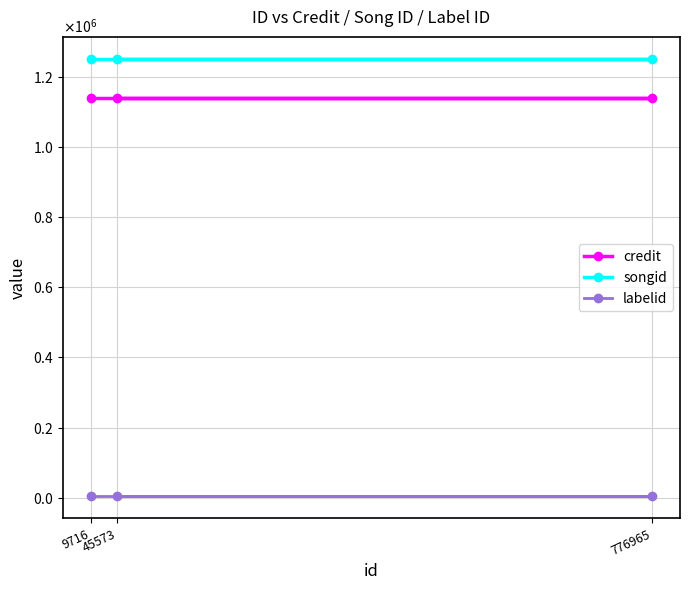

What is the value of the songid point at the 1st from the left?

1250824